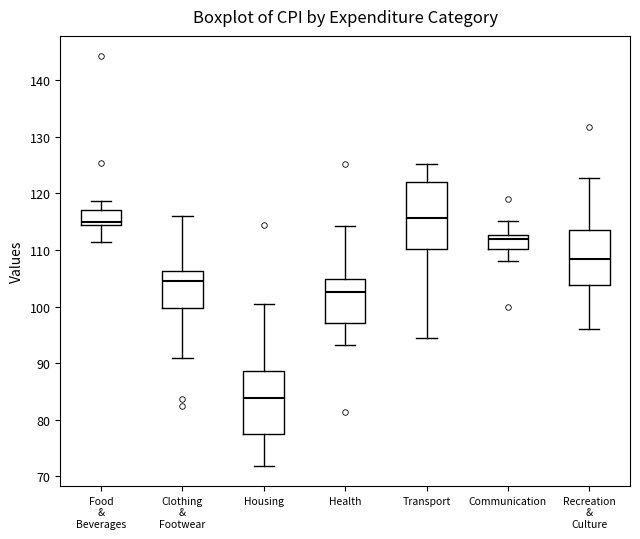

Reading left to right, read every box against the y-axis: the position of its median line, the range the box covers, and the ends of its whiskers. The values are not printed on the chart, so give them approximately, as read against the axis.

Food & Beverages: median 115, box 114 to 117, whiskers 111 to 119
Clothing & Footwear: median 105, box 100 to 106, whiskers 91 to 116
Housing: median 84, box 77 to 89, whiskers 72 to 100
Health: median 103, box 97 to 105, whiskers 93 to 114
Transport: median 116, box 110 to 122, whiskers 94 to 125
Communication: median 112, box 110 to 113, whiskers 108 to 115
Recreation & Culture: median 108, box 104 to 114, whiskers 96 to 123